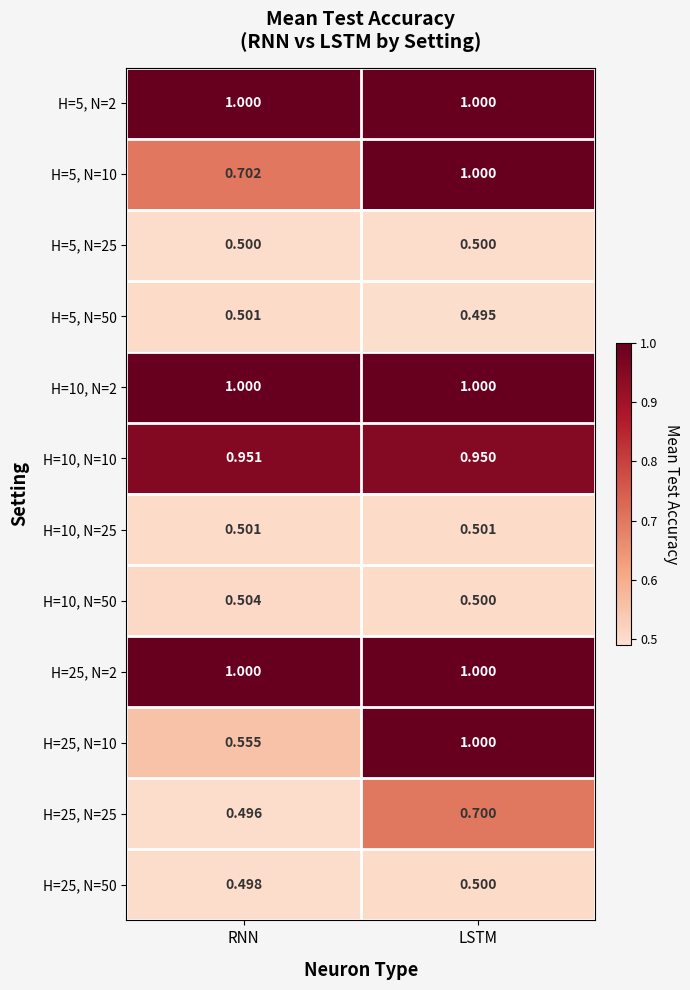

Which category has the lowest value in the H=25, N=25 series?

RNN